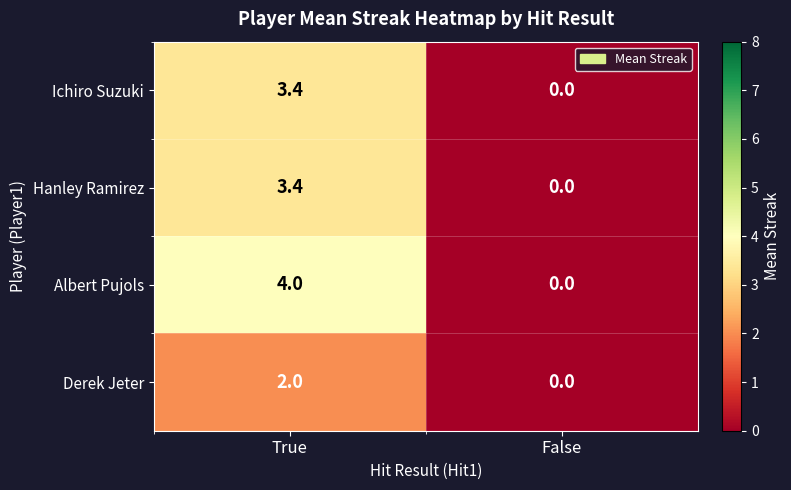

Where is Hanley Ramirez nearest to the value 1?

False